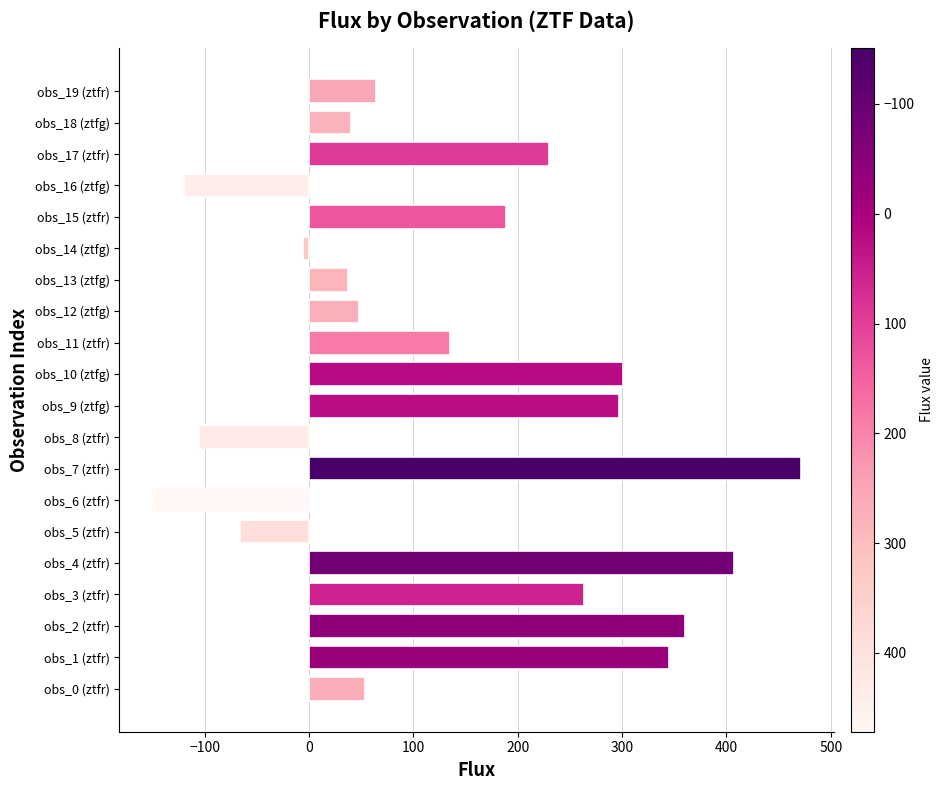

Which label corresponds to the largest value in the chart?

obs_7 (ztfr)